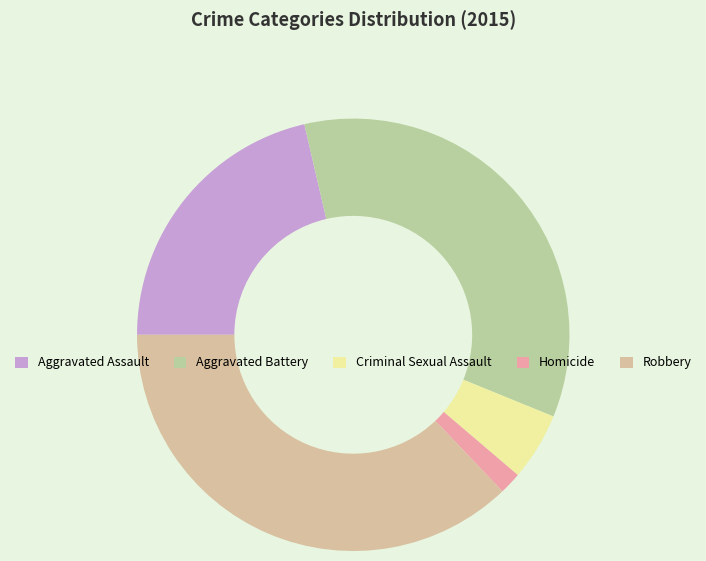

Rank the categories by value from lowest to highest.

Homicide, Criminal Sexual Assault, Aggravated Assault, Aggravated Battery, Robbery